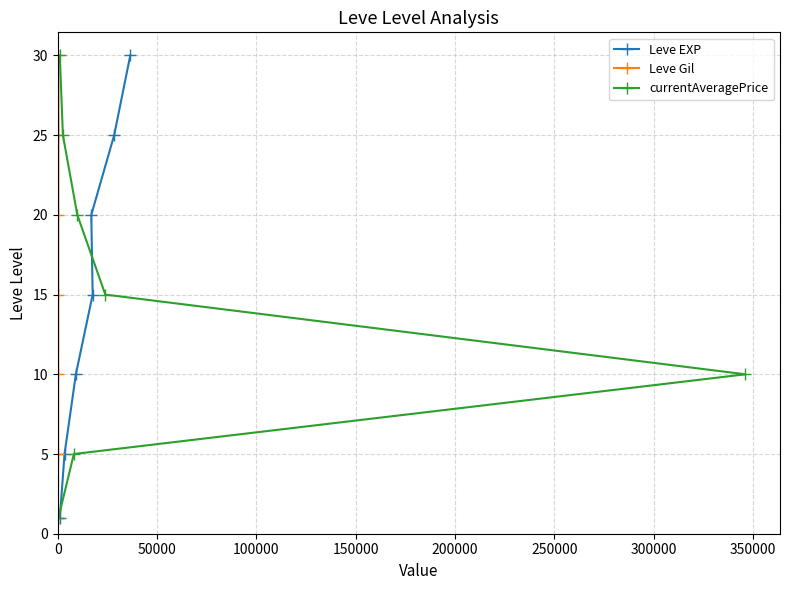

What is the value of the Leve EXP point at the 3rd from the left?

10